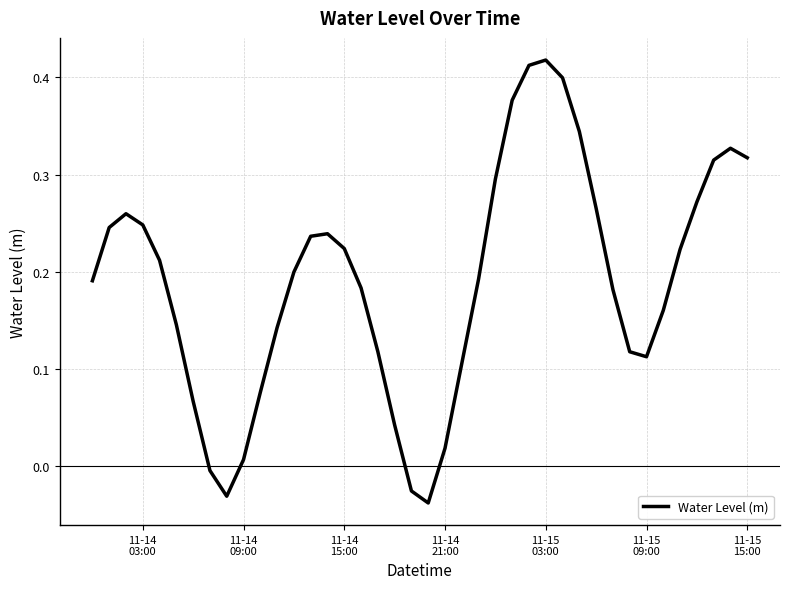

What is the difference between the maximum and minimum values?

0.5